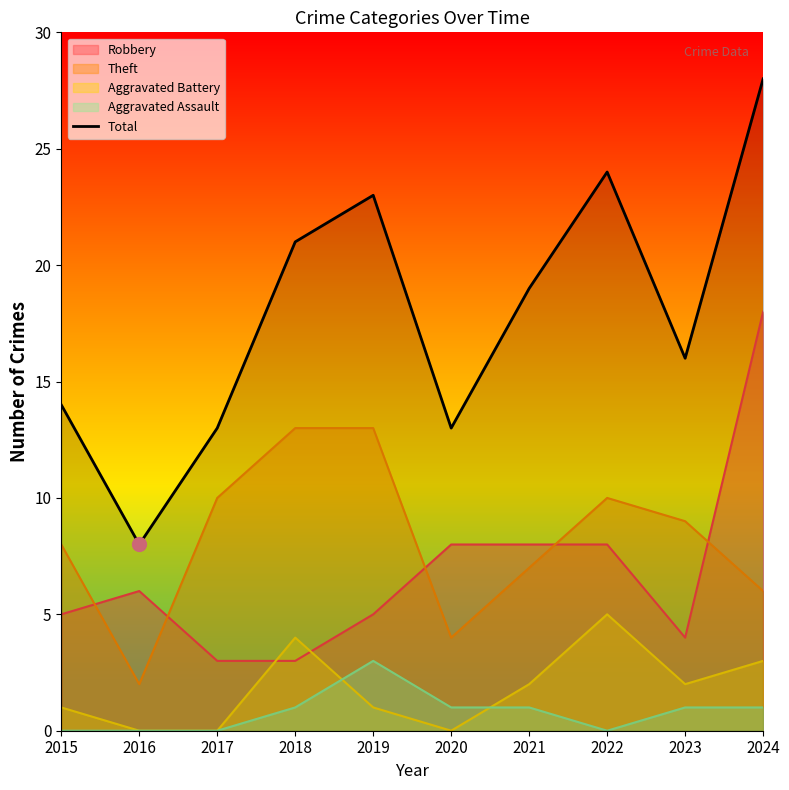

Reading right to left, transcribe all the data shown in this chart.

28	16	24	19	13	23	21	13	8	14